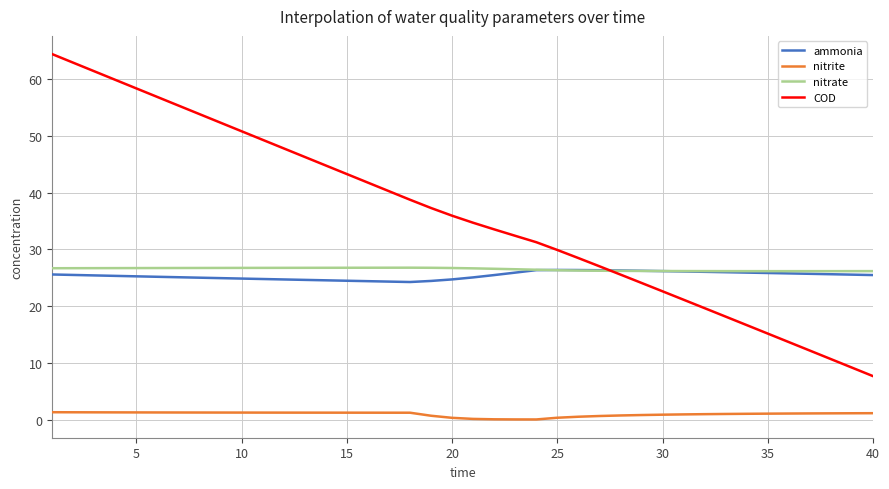

What are all the series names shown in the legend?

ammonia, nitrite, nitrate, COD